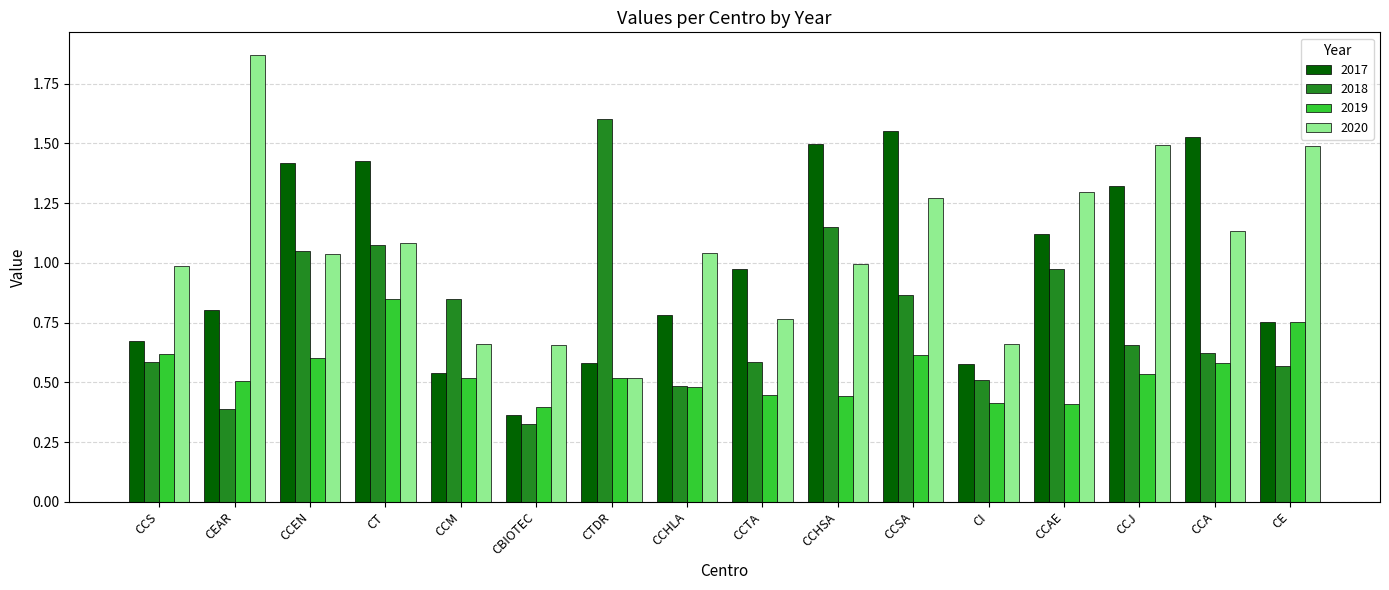

True or false: 2020 has a value of 0.5 at CTDR.

True